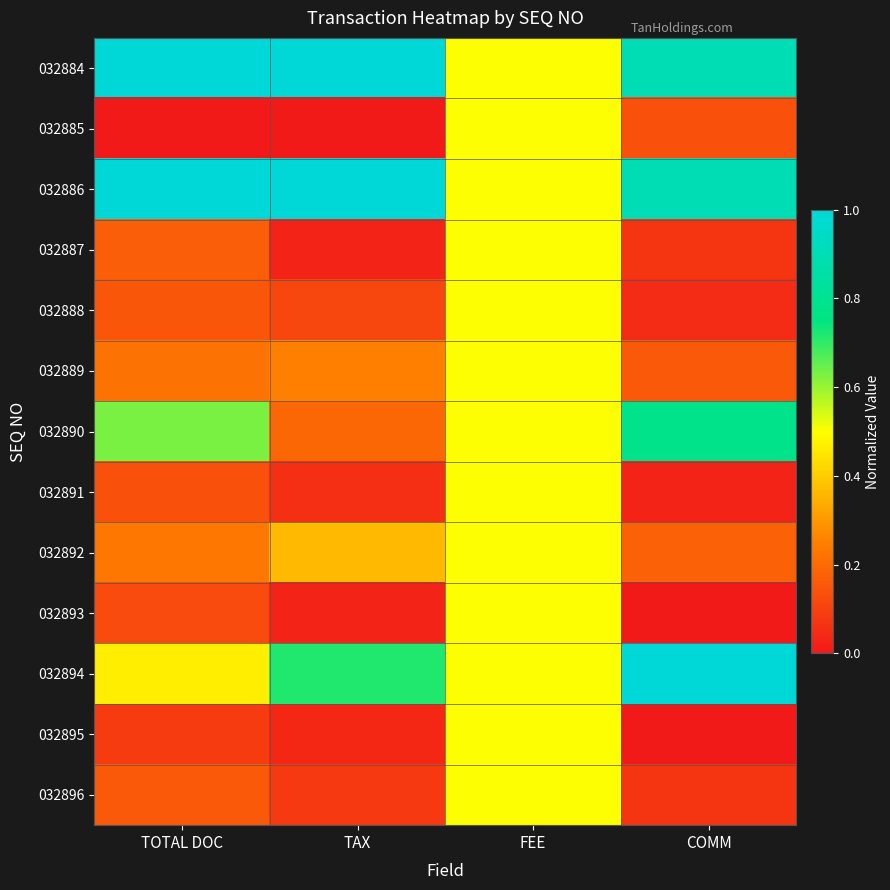

Which series has the largest total across all categories?

032884